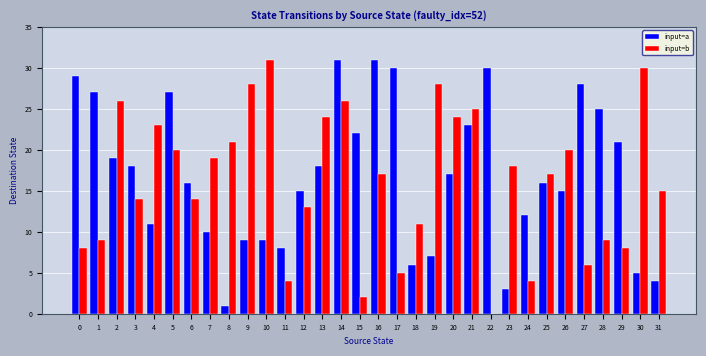

Count the number of categories in the chart.

32